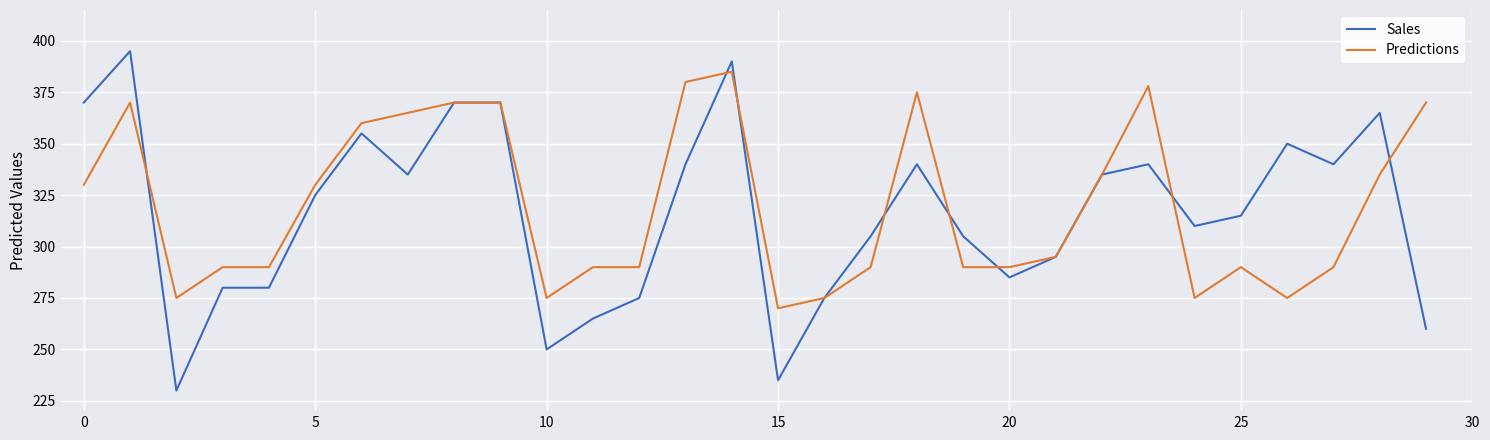

Which series has the widest spread of values?

Sales